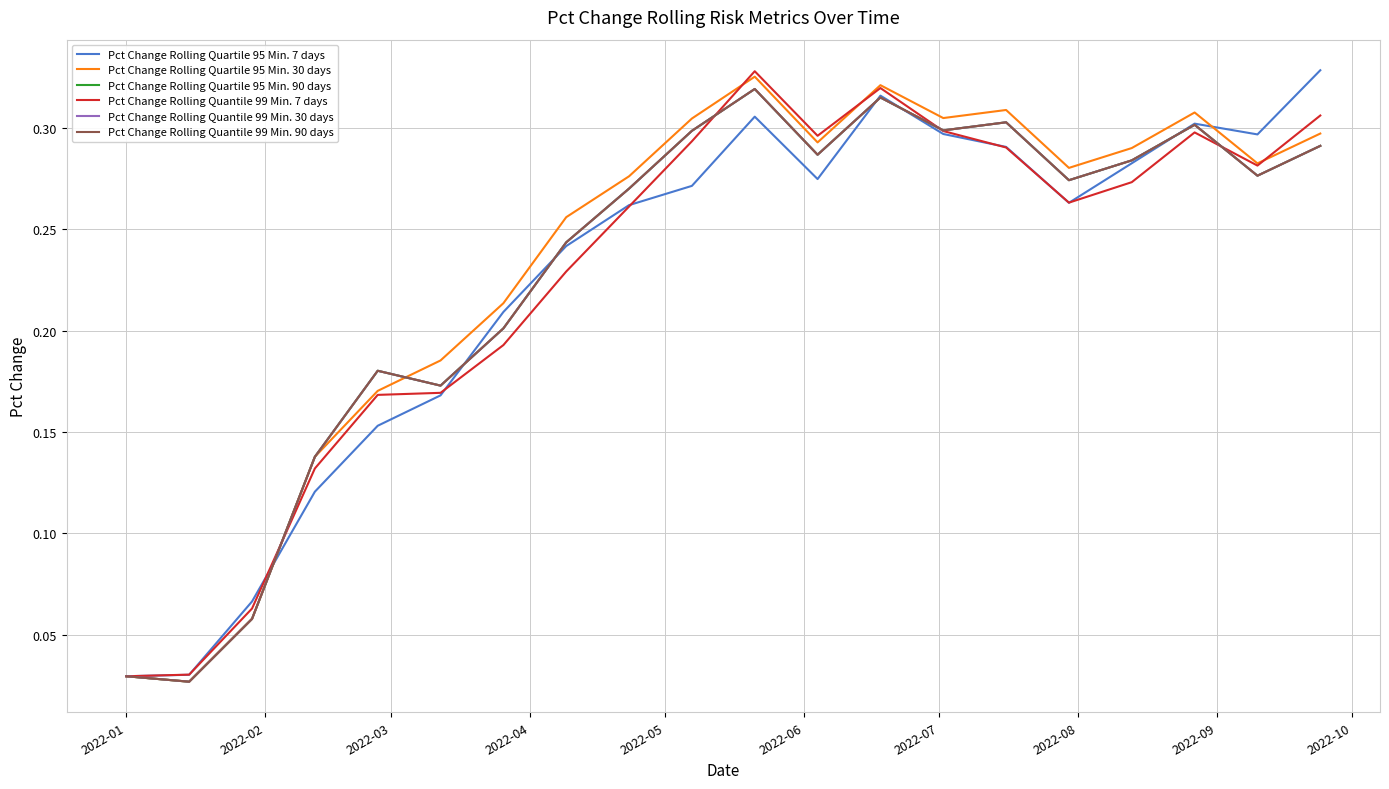

Which series has the largest total across all categories?

Pct Change Rolling Quartile 95 Min. 30 days